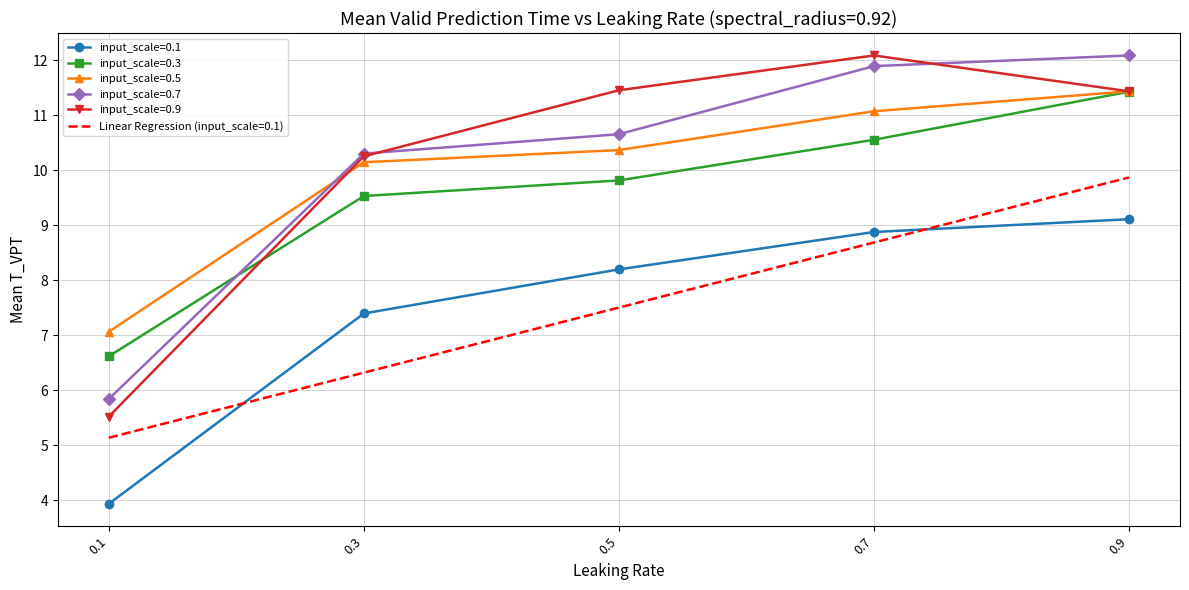

List the series in order of their peak value, highest first.

input_scale=0.7, input_scale=0.9, input_scale=0.5, input_scale=0.3, input_scale=0.1